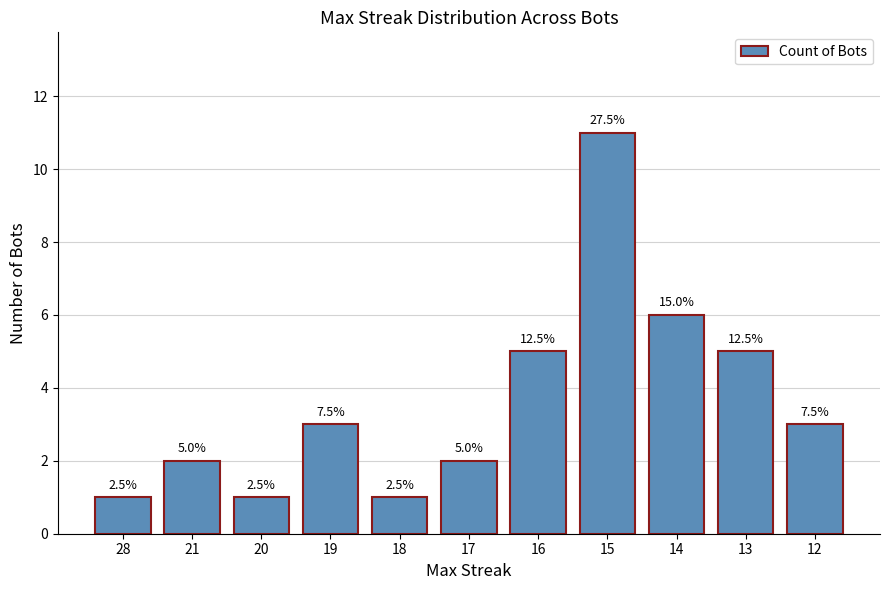

Are the bars horizontal?

No